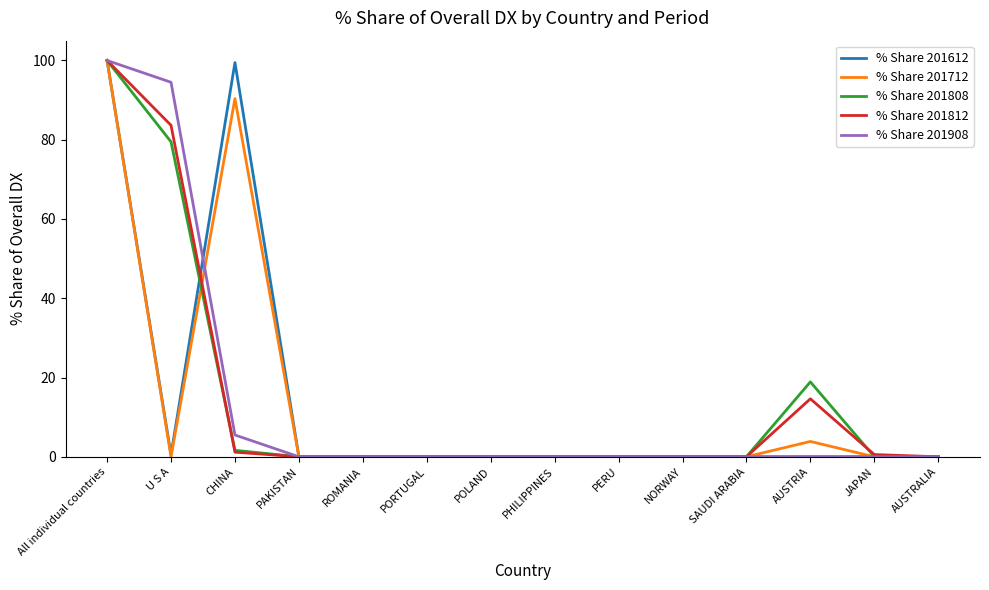

Reading left to right, list all the values displayed in this chart.

% Share 201612: 100.0	0.5	99.5	0.0	0.0	0.0	0.0	0.0	0.0	0.0	0.0	0.0	0.0	0.0
% Share 201712: 100.0	0.0	90.4	0.0	0.0	0.0	0.0	0.0	0.0	0.0	0.0	3.9	0.0	0.0
% Share 201808: 100.0	79.5	1.6	0.0	0.0	0.0	0.0	0.0	0.0	0.0	0.0	18.9	0.0	0.0
% Share 201812: 100.0	83.7	1.2	0.0	0.0	0.0	0.0	0.0	0.0	0.0	0.0	14.6	0.6	0.0
% Share 201908: 100.0	94.5	5.5	0.0	0.0	0.0	0.0	0.0	0.0	0.0	0.0	0.0	0.0	0.0